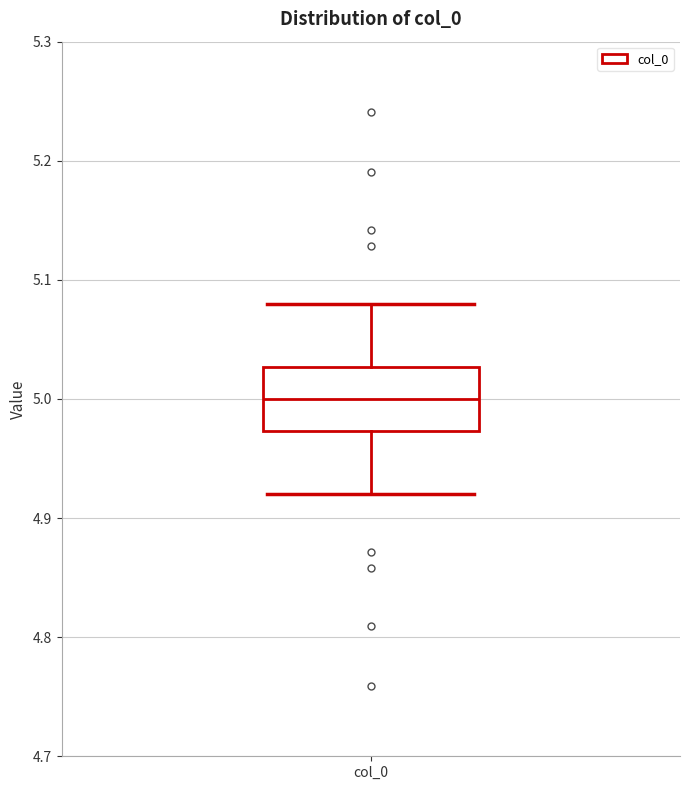

Transcribe this box plot: give where the median line is, the range the box spans, and where the two whiskers end, as read against the y-axis. The values are not printed on the chart, so give them approximately, as read against the axis.

median 5.00, box 4.97 to 5.03, whiskers 4.92 to 5.08